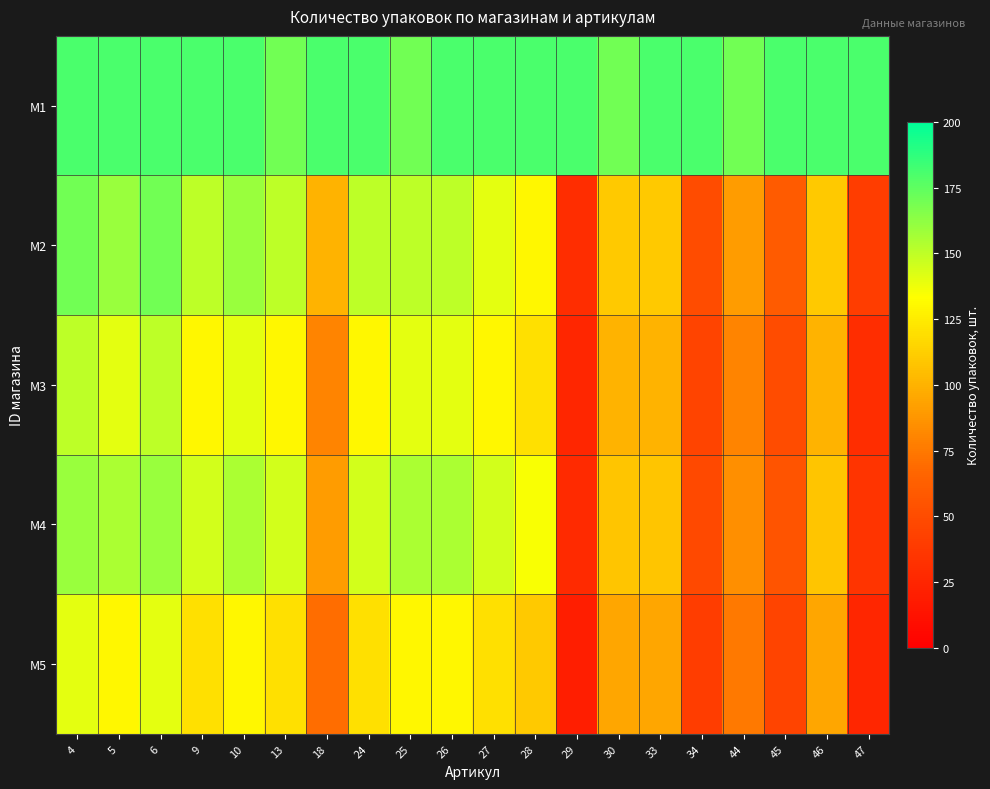

How many categories are shown in the chart?

20